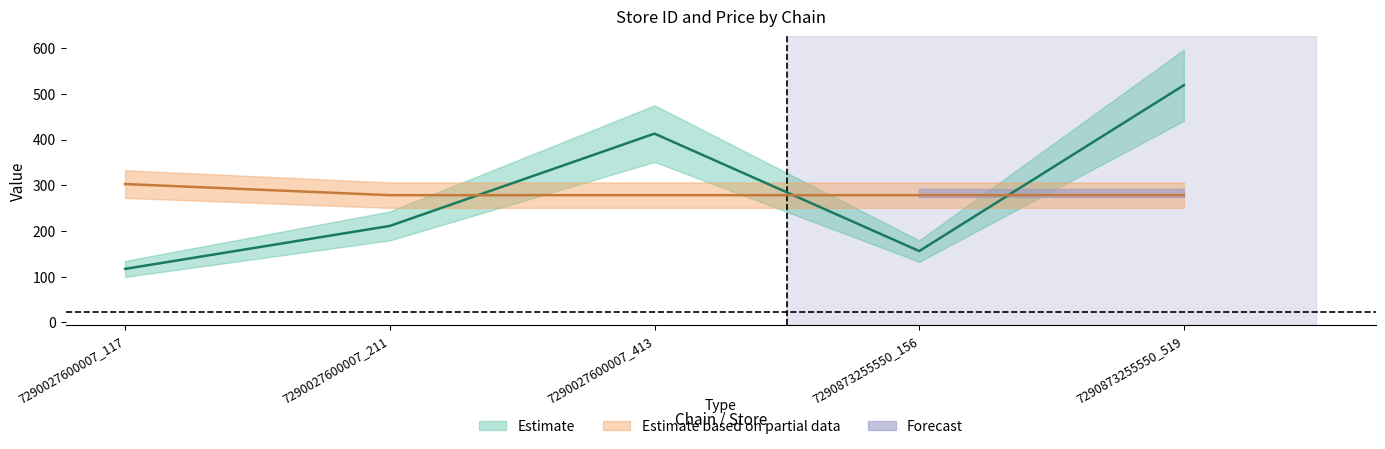

What is the value of the store_id point at the 4th from the left?

156.0